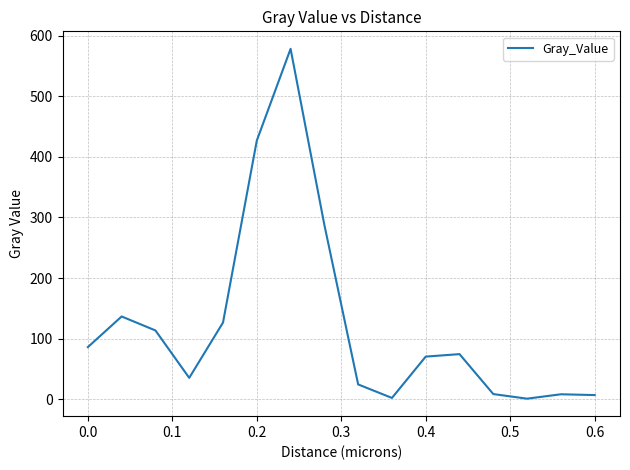

What is the difference between the maximum and minimum values?

577.9